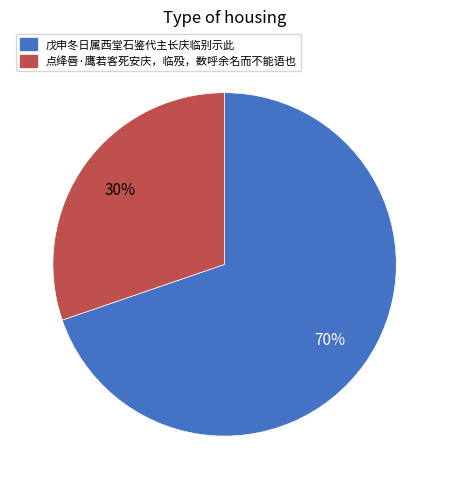

Which category has the smallest portion of the pie?

点绛唇·鹰若客死安庆，临殁，数呼余名而不能语也